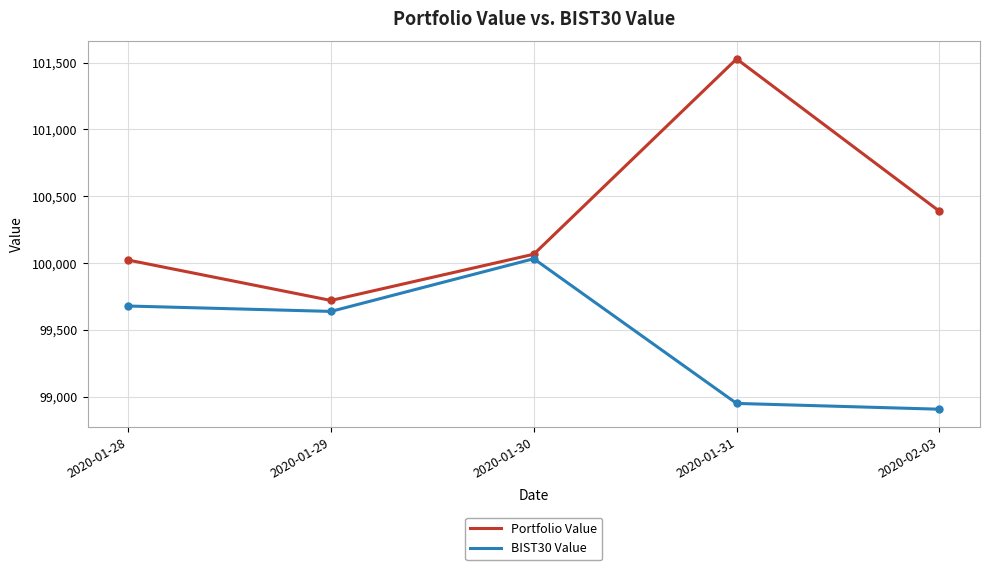

Which series has the largest total across all categories?

Portfolio Value